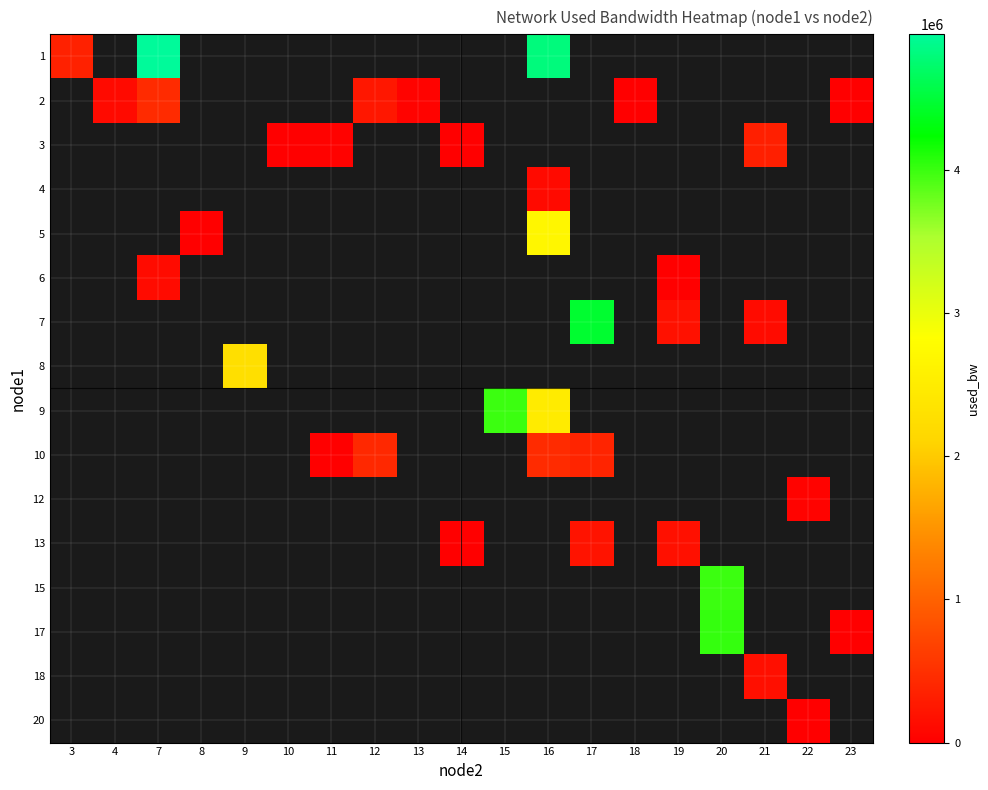

At 8, list the series in order from smallest to largest.

1, 2, 3, 4, 5, 6, 7, 8, 9, 10, 12, 13, 15, 17, 18, 20